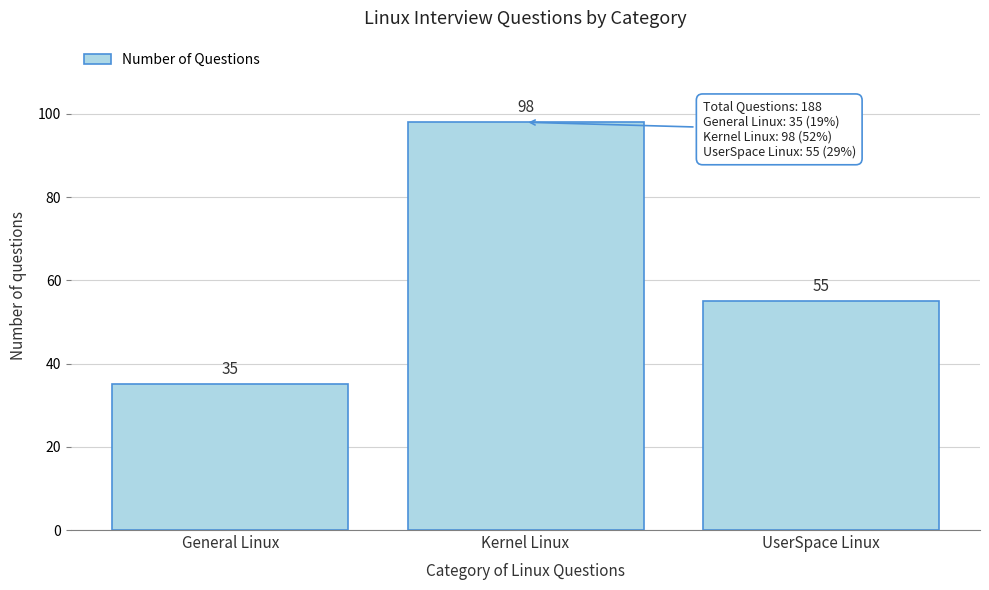

Reading right to left, transcribe all the data shown in this chart.

55	98	35